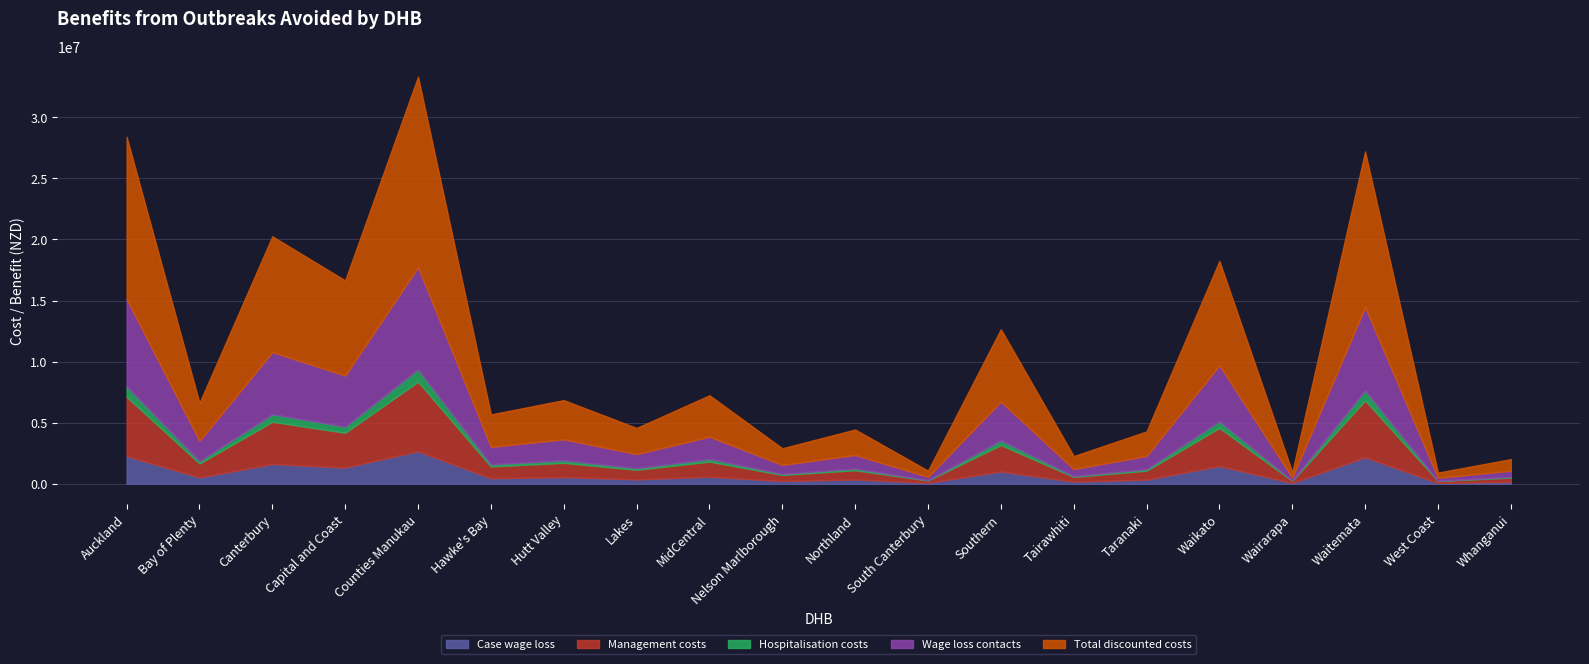

How many values in the Hospitalisation costs series are below 201983?

10